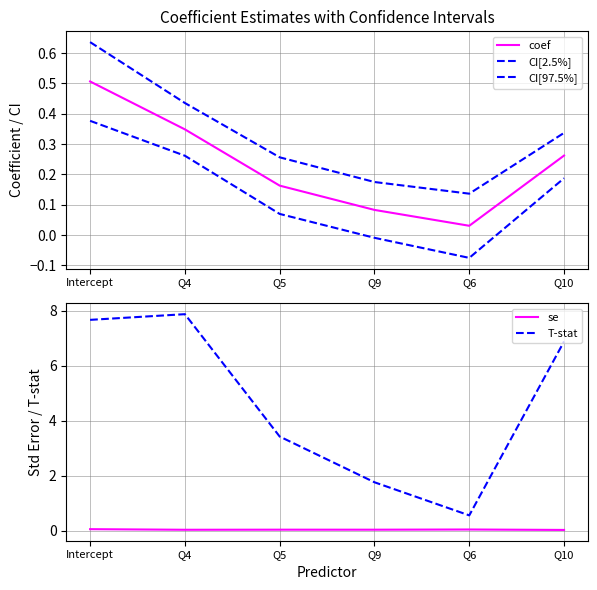

The value of CI[97.5%] at Intercept is 0.3. True or false?

False